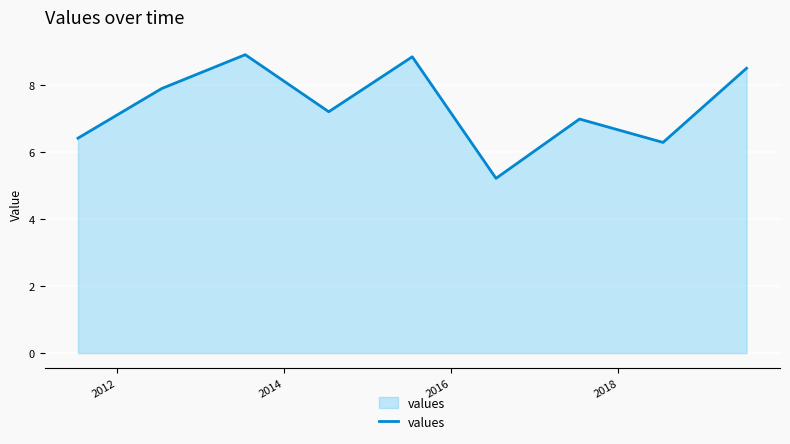

Count the number of categories in the chart.

9